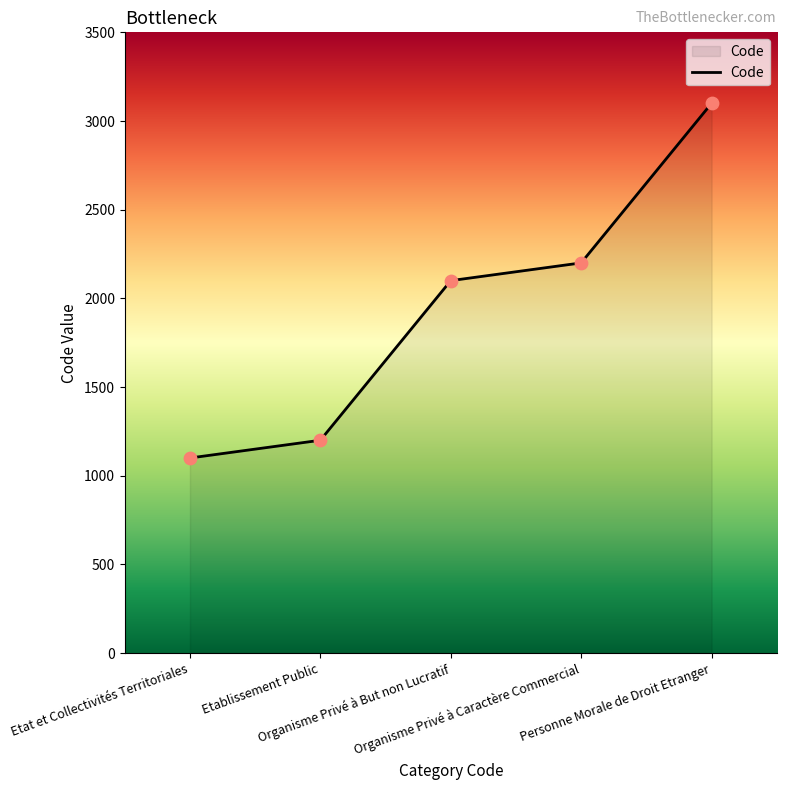

Between Etat et Collectivités Territoriales and Organisme Privé à Caractère Commercial, which is larger?

Organisme Privé à Caractère Commercial